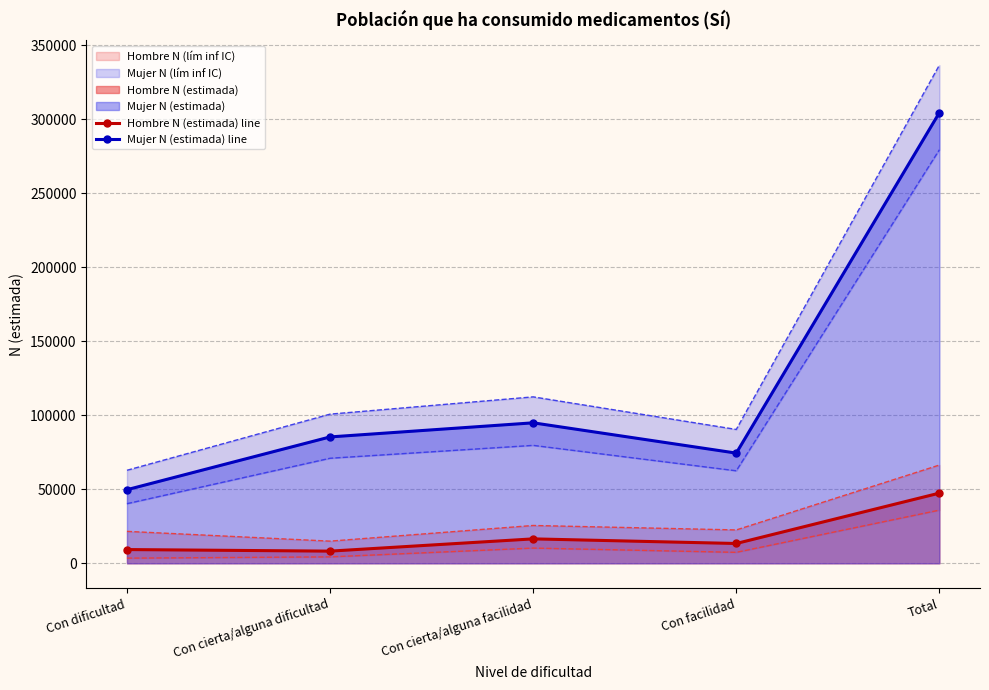

True or false: Mujer N (estimada) line has a value of 94873 at Con cierta/alguna facilidad.

True